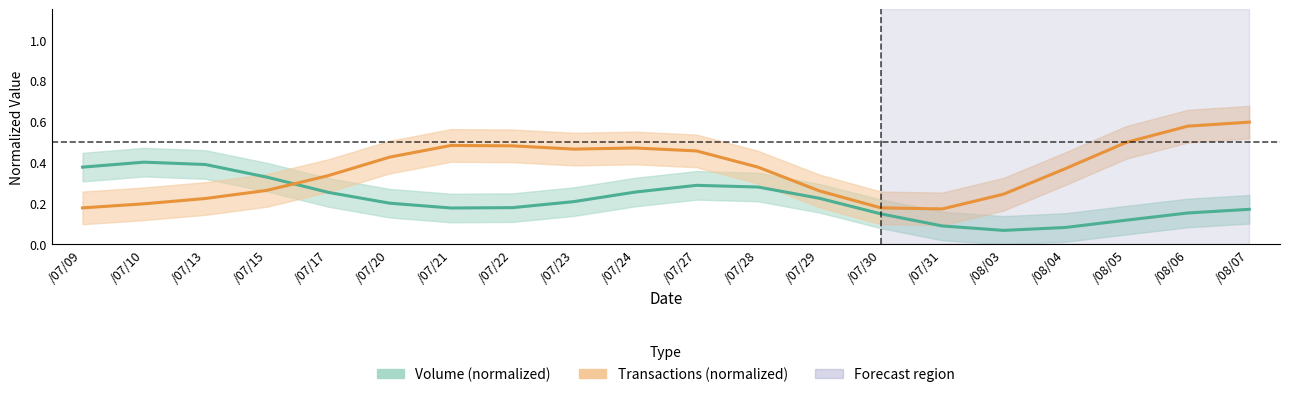

Reading right to left, list all the values displayed in this chart.

Volume (normalized): 0.2	0.2	0.1	0.1	0.1	0.1	0.1	0.2	0.3	0.3	0.3	0.2	0.2	0.2	0.2	0.3	0.3	0.4	0.4	0.4
Transactions (normalized): 0.6	0.6	0.5	0.4	0.2	0.2	0.2	0.3	0.4	0.5	0.5	0.5	0.5	0.5	0.4	0.3	0.3	0.2	0.2	0.2